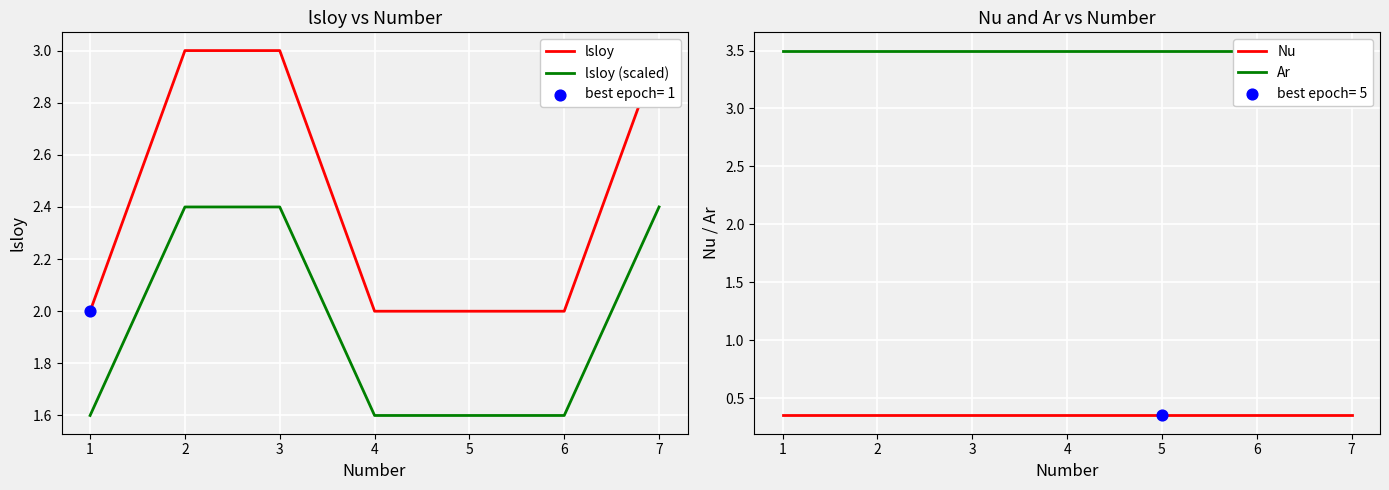

Which series has the largest total across all categories?

Ar